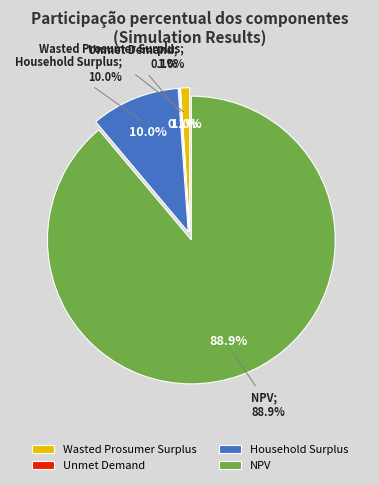

Which slice is the smallest?

Unmet Demand